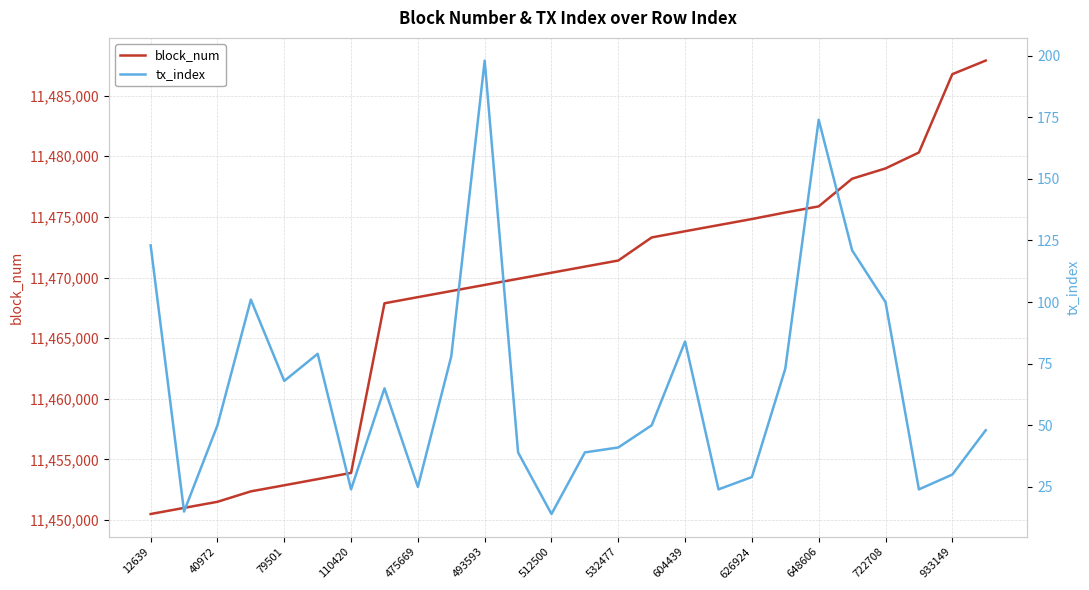

The block_num series shows 17041378 at 512500. True or false?

False